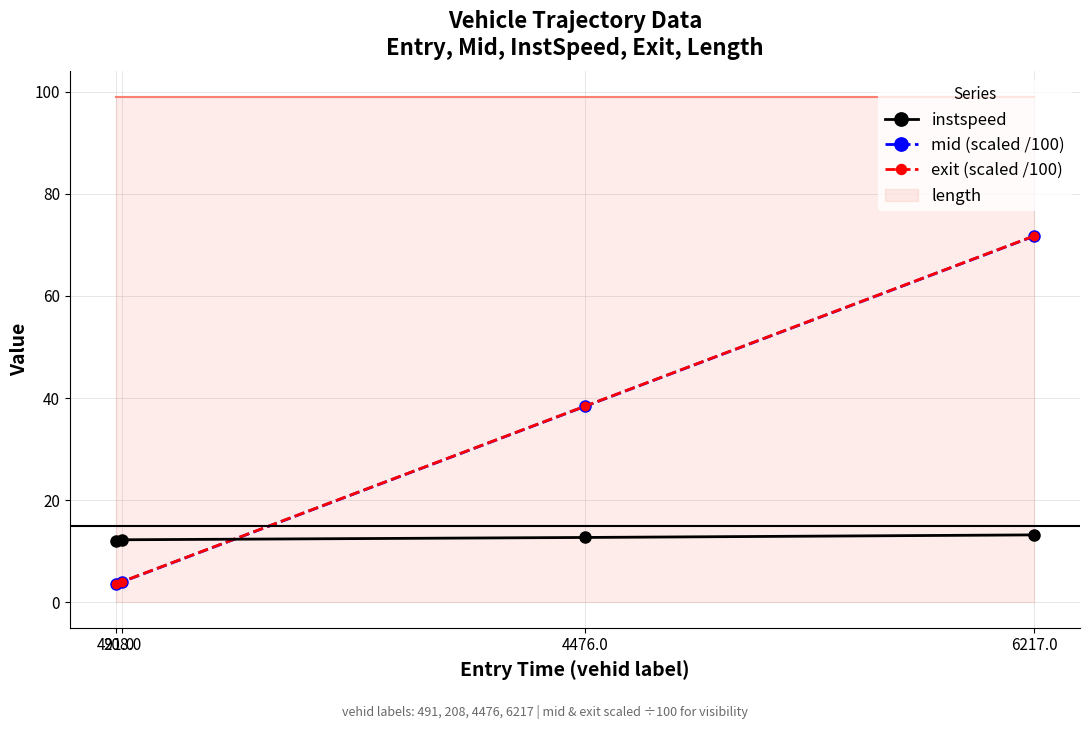

What position from the right is 208.0?

3